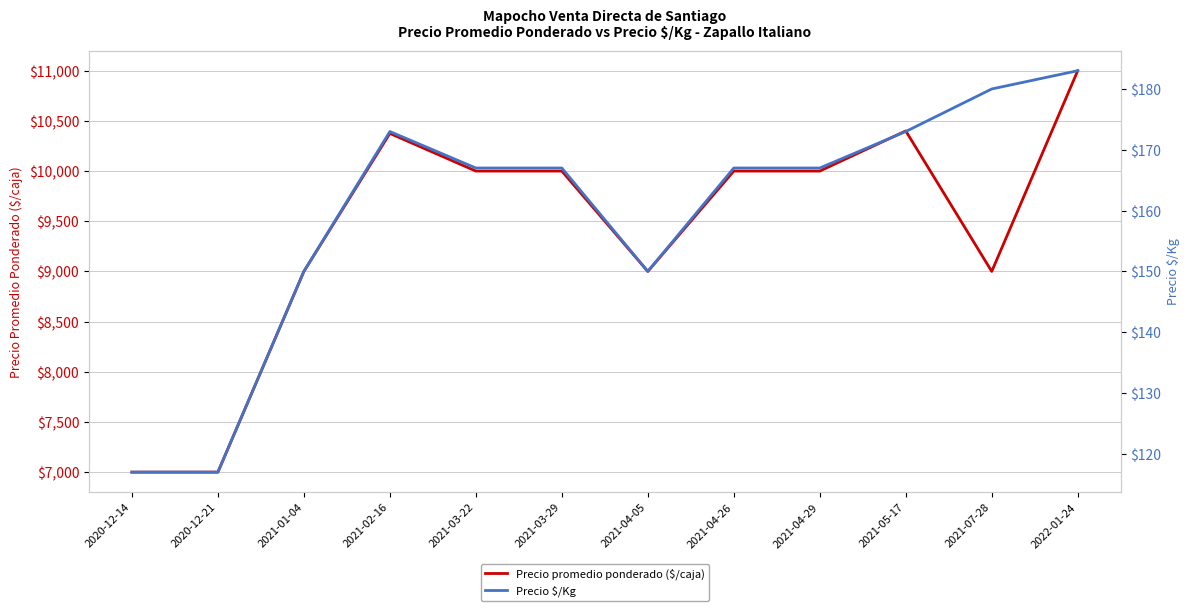

How many lines are shown in the chart?

2